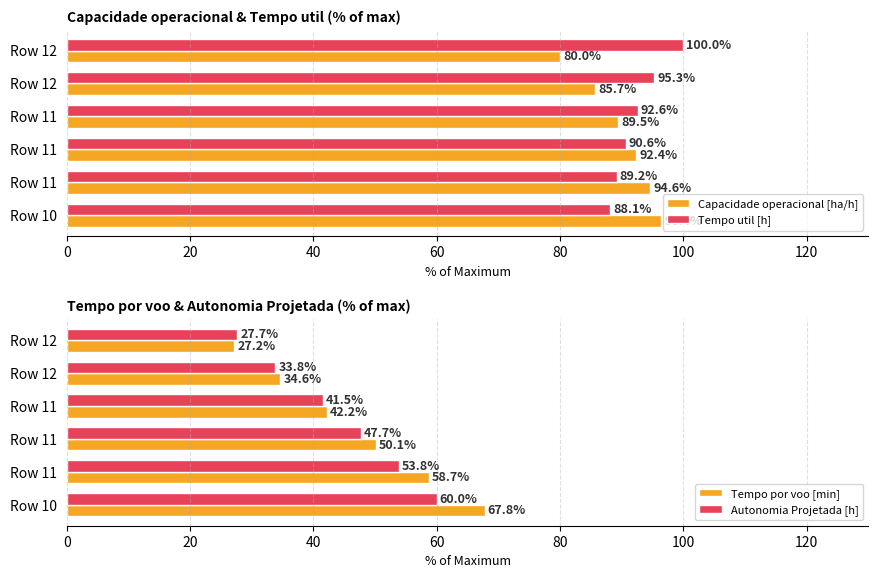

How many bars are there in each group?

4